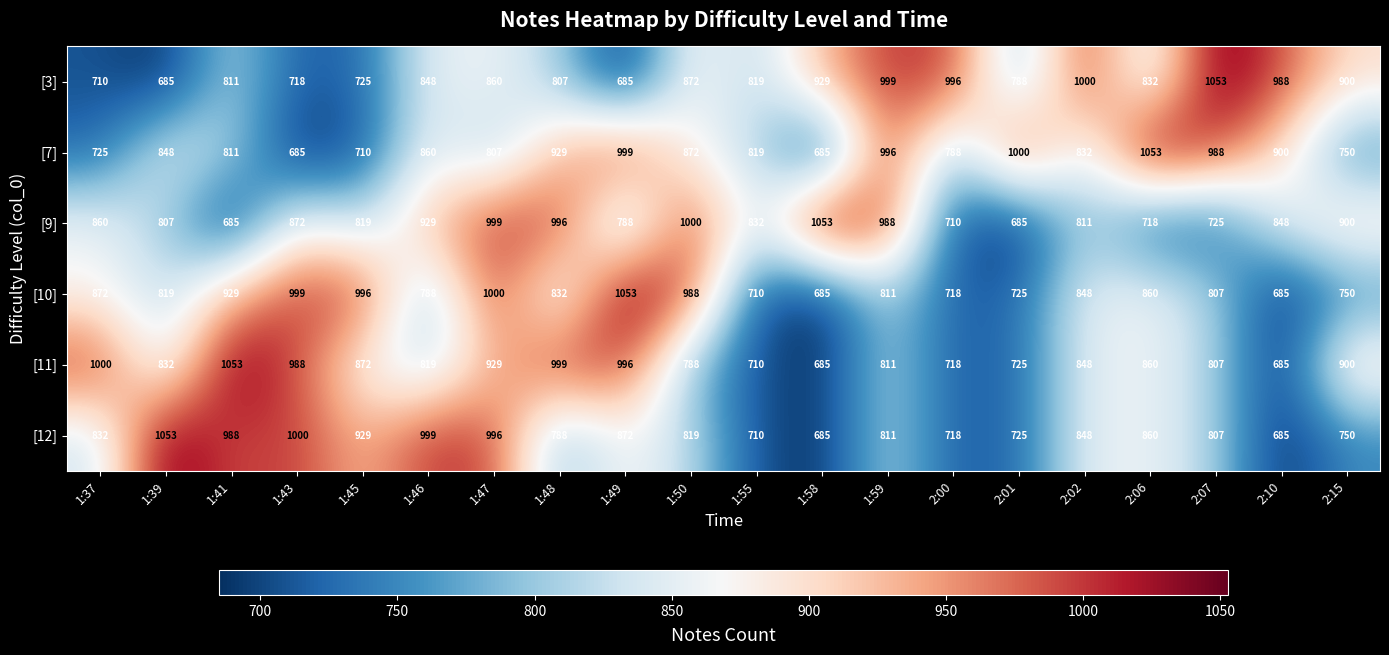

What is the difference between the highest and lowest values at 1:55?

122